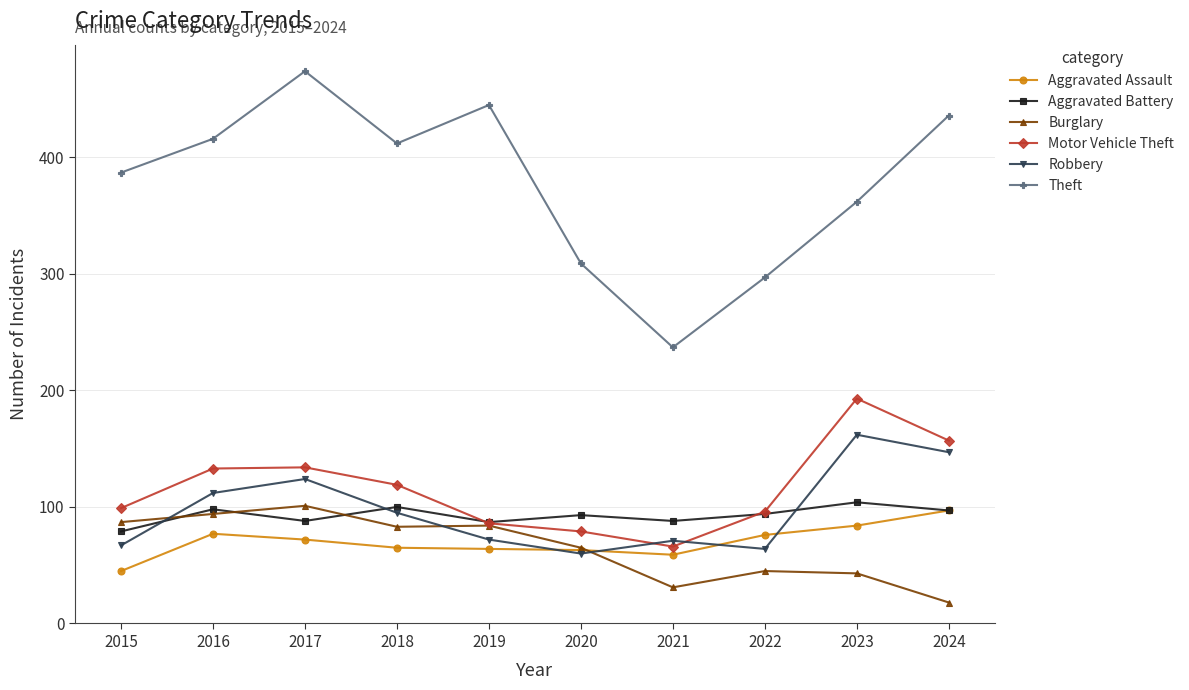

How many data points does each series have?

10